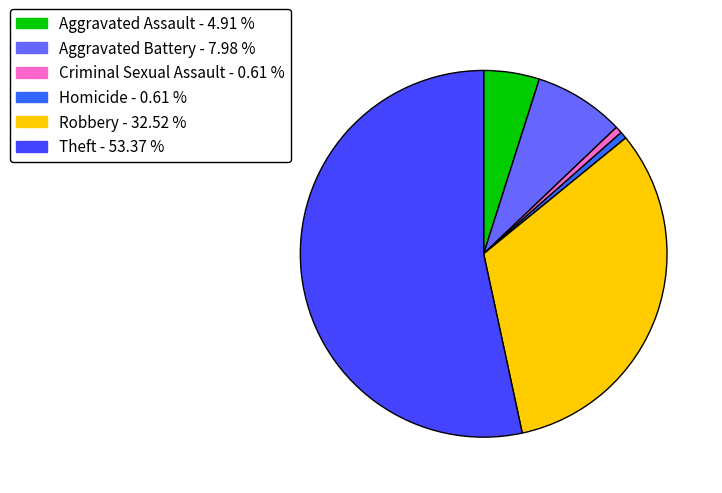

Which category accounts for the majority?

Theft - 53.37 %